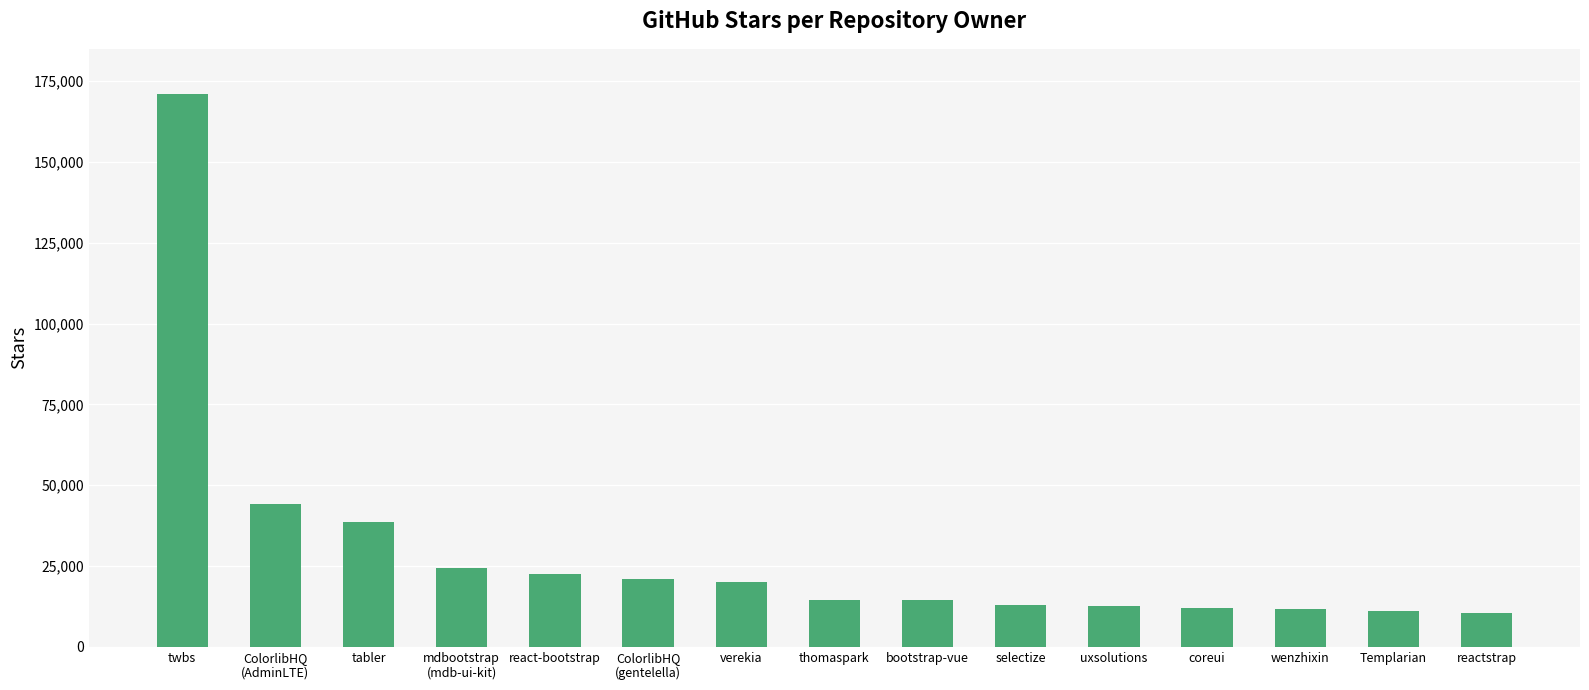

Count the number of categories in the chart.

15